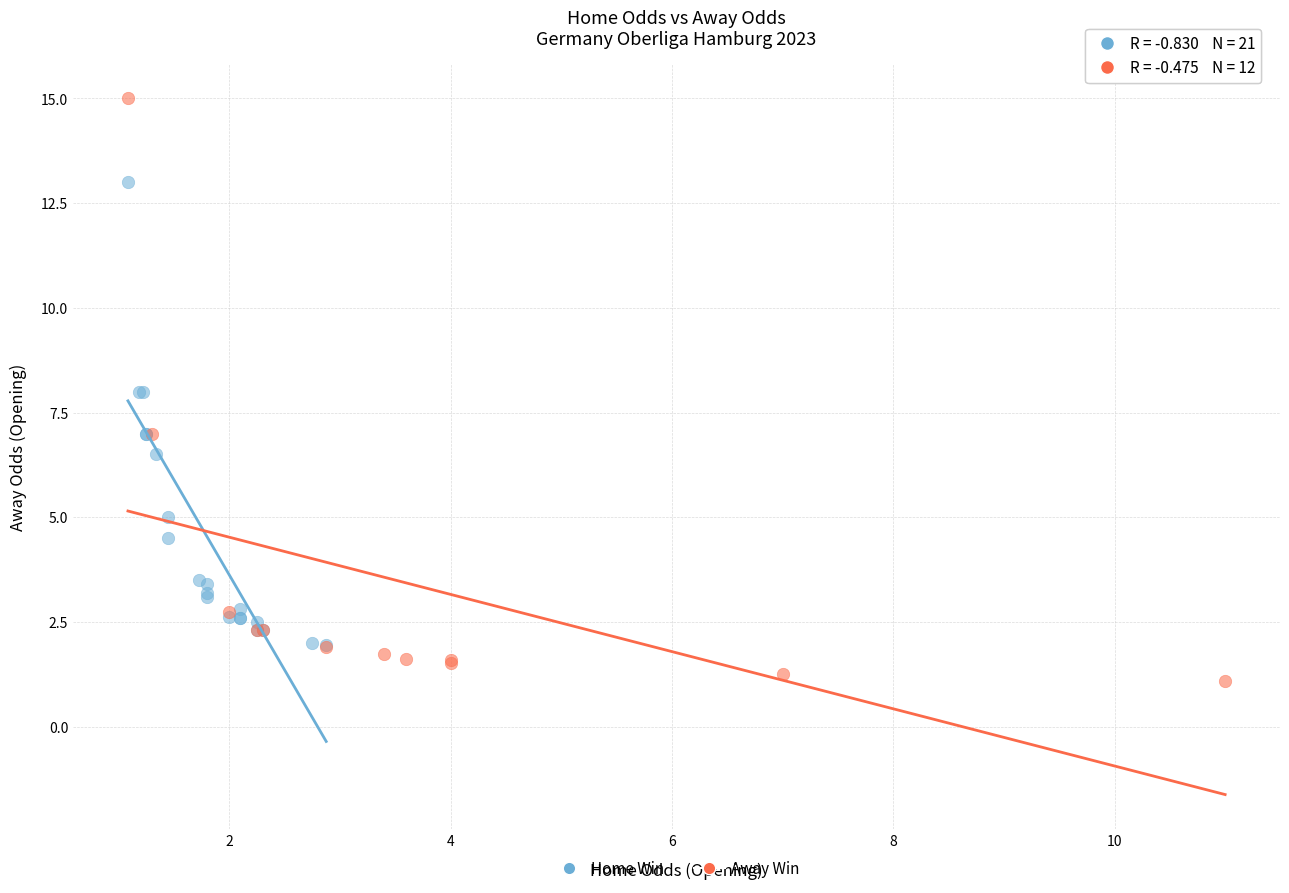

Which series reaches the minimum Y coordinate?

Away Win